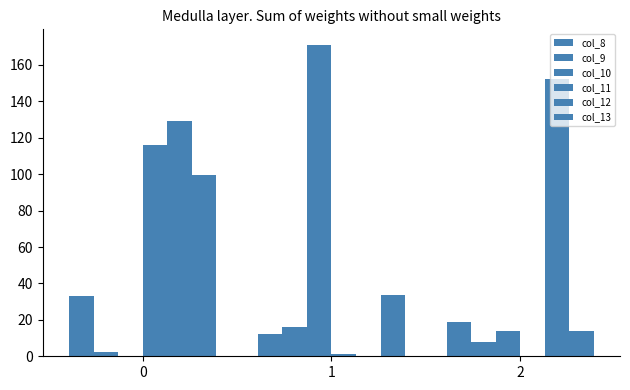

What is the average value of the col_9 series?

8.9